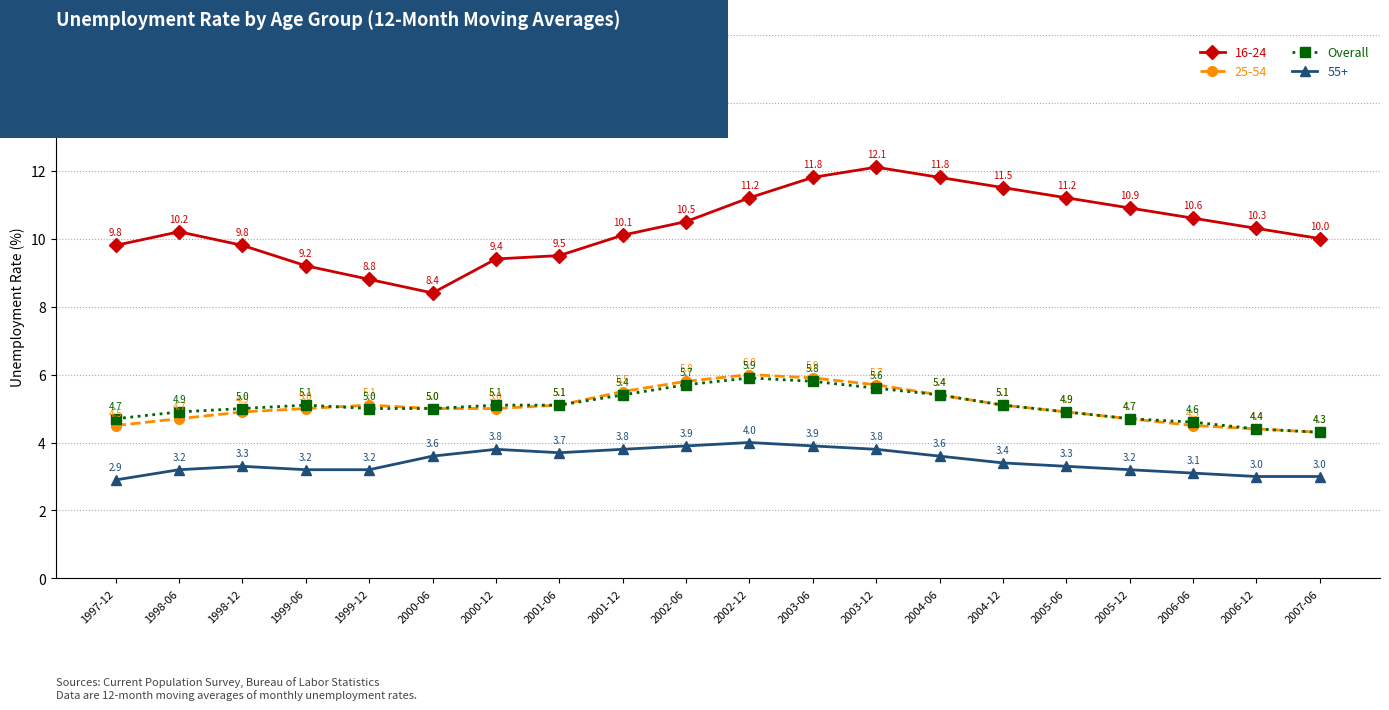

What position from the right is 2001-06?

13